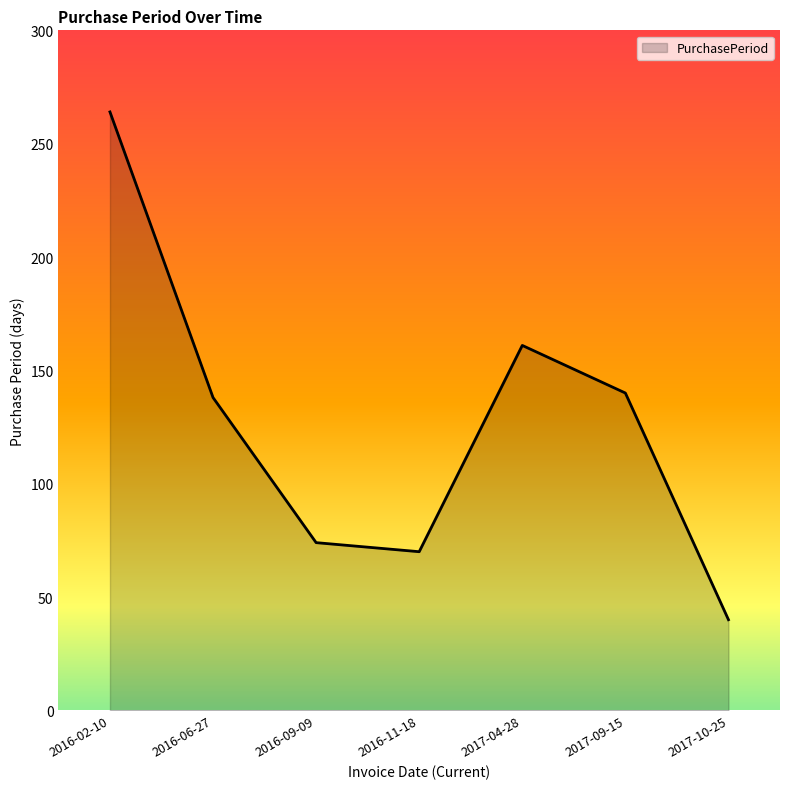

How many lines are shown in the chart?

1